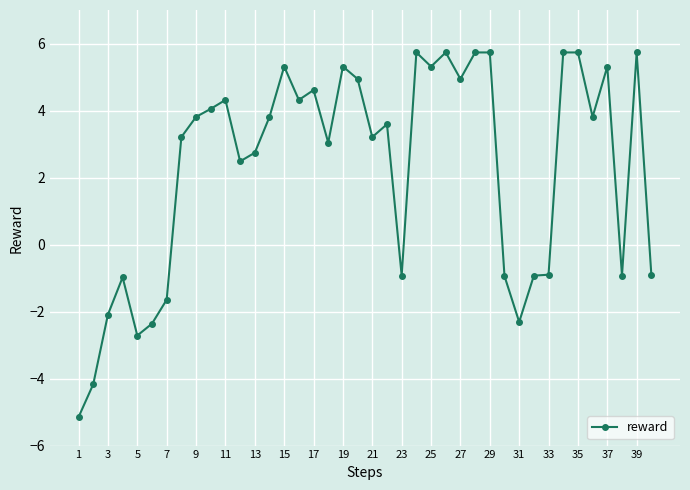

How many values are below zero?

14